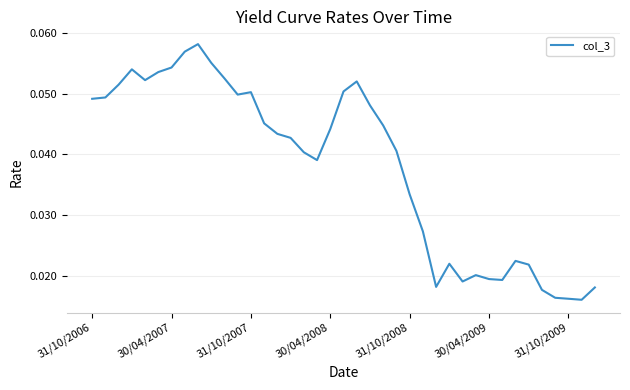

How many distinct data groups are displayed?

1